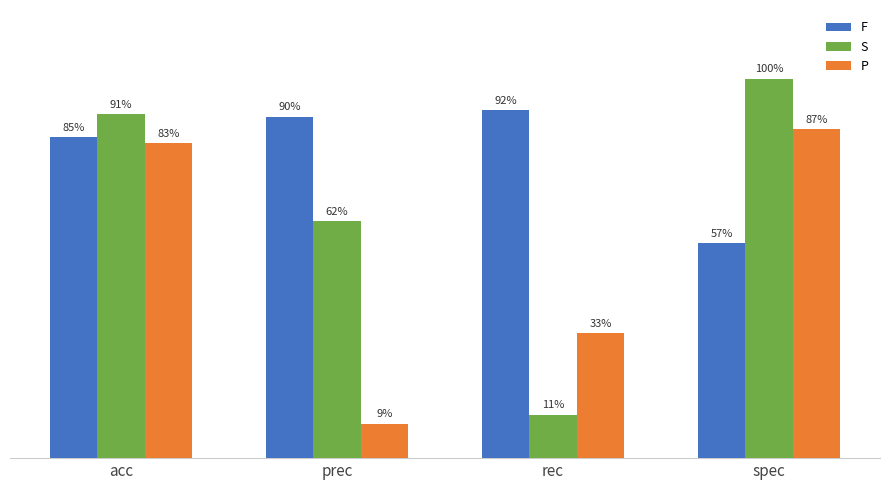

What are all the series names shown in the legend?

F, S, P